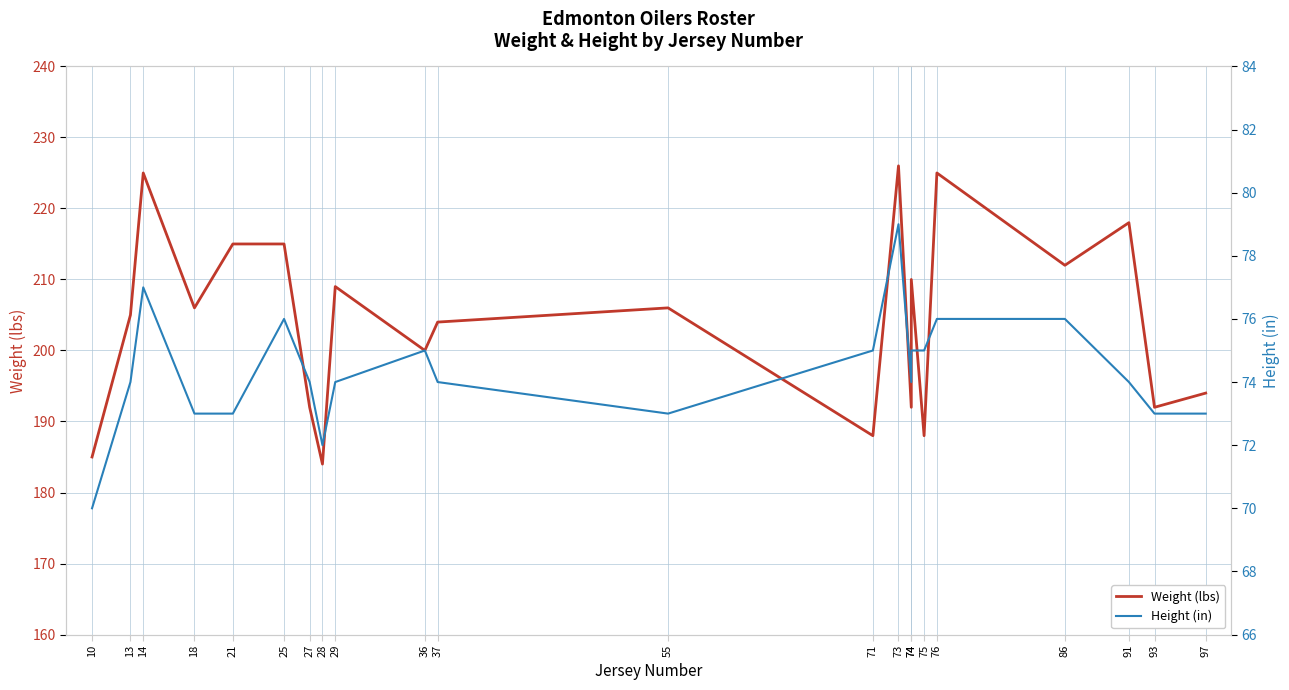

Is this an area chart (filled region under the line)?

No